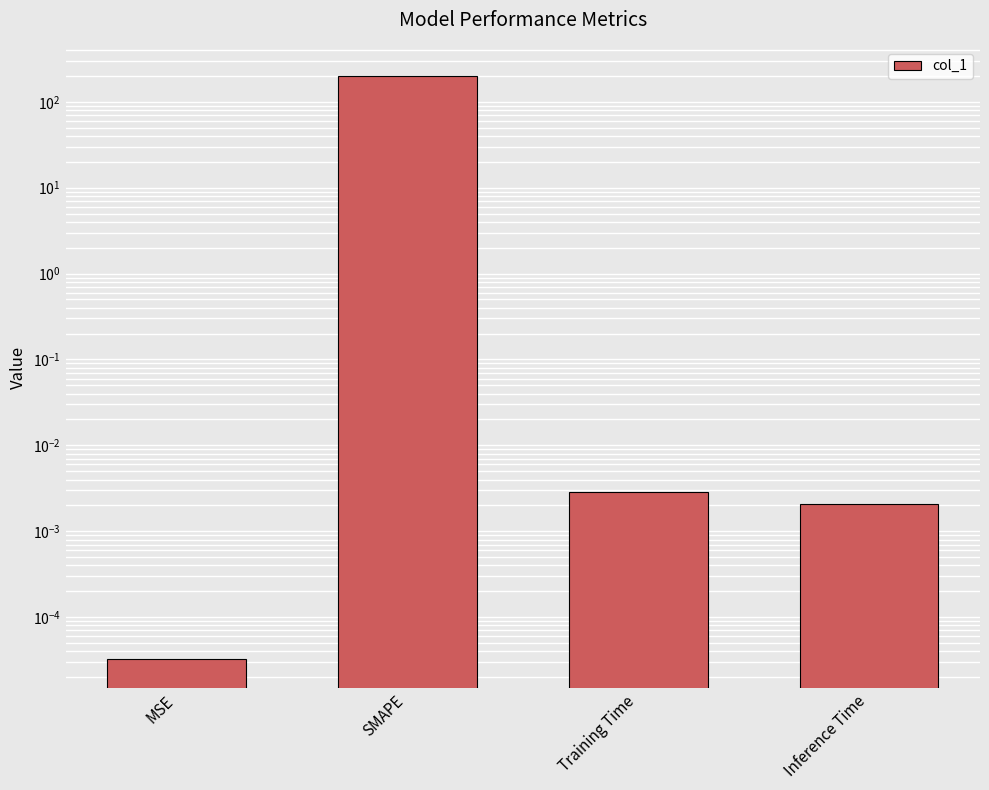

At which category does the chart reach its minimum across all series?

MSE